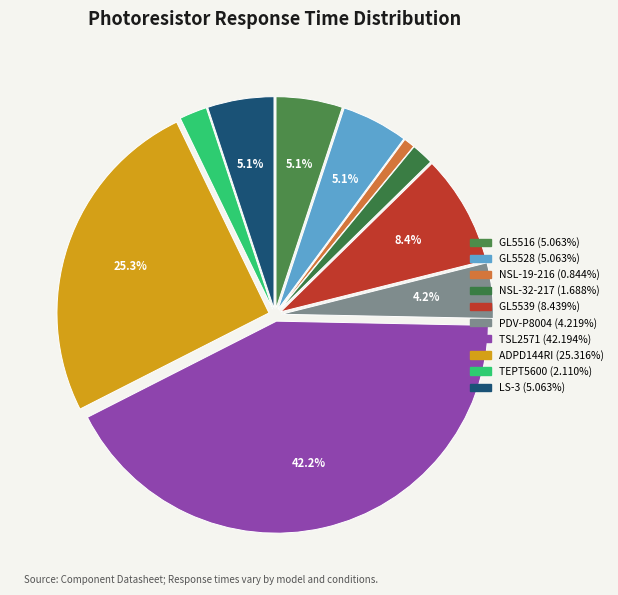

What is the smallest slice in the pie chart?

NSL-19-216